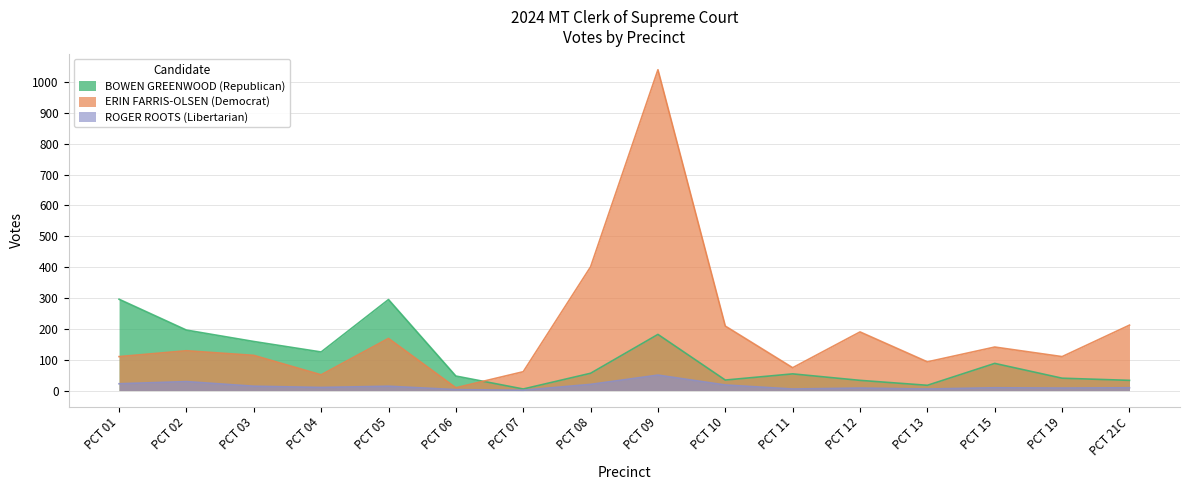

Rank the categories by ERIN FARRIS-OLSEN (Democrat) value from lowest to highest.

PCT 06, PCT 04, PCT 07, PCT 11, PCT 13, PCT 01, PCT 19, PCT 03, PCT 02, PCT 15, PCT 05, PCT 12, PCT 10, PCT 21C, PCT 08, PCT 09